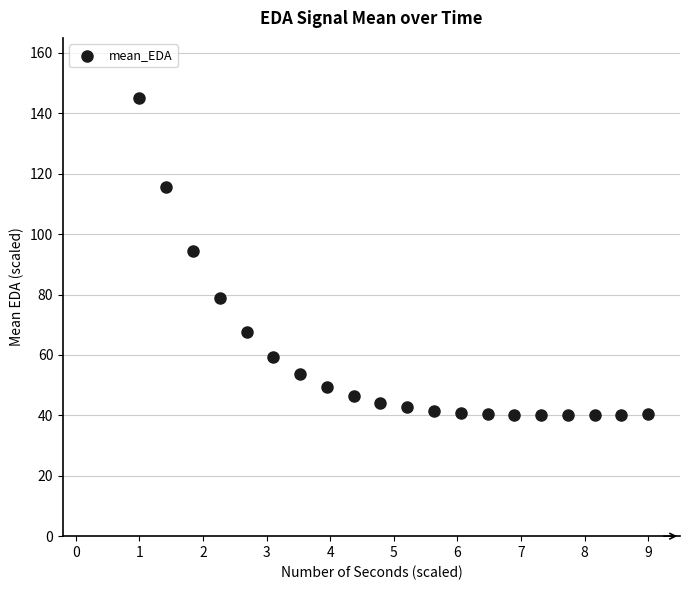

What Y value in the scatter plot is closest to 92?

94.4